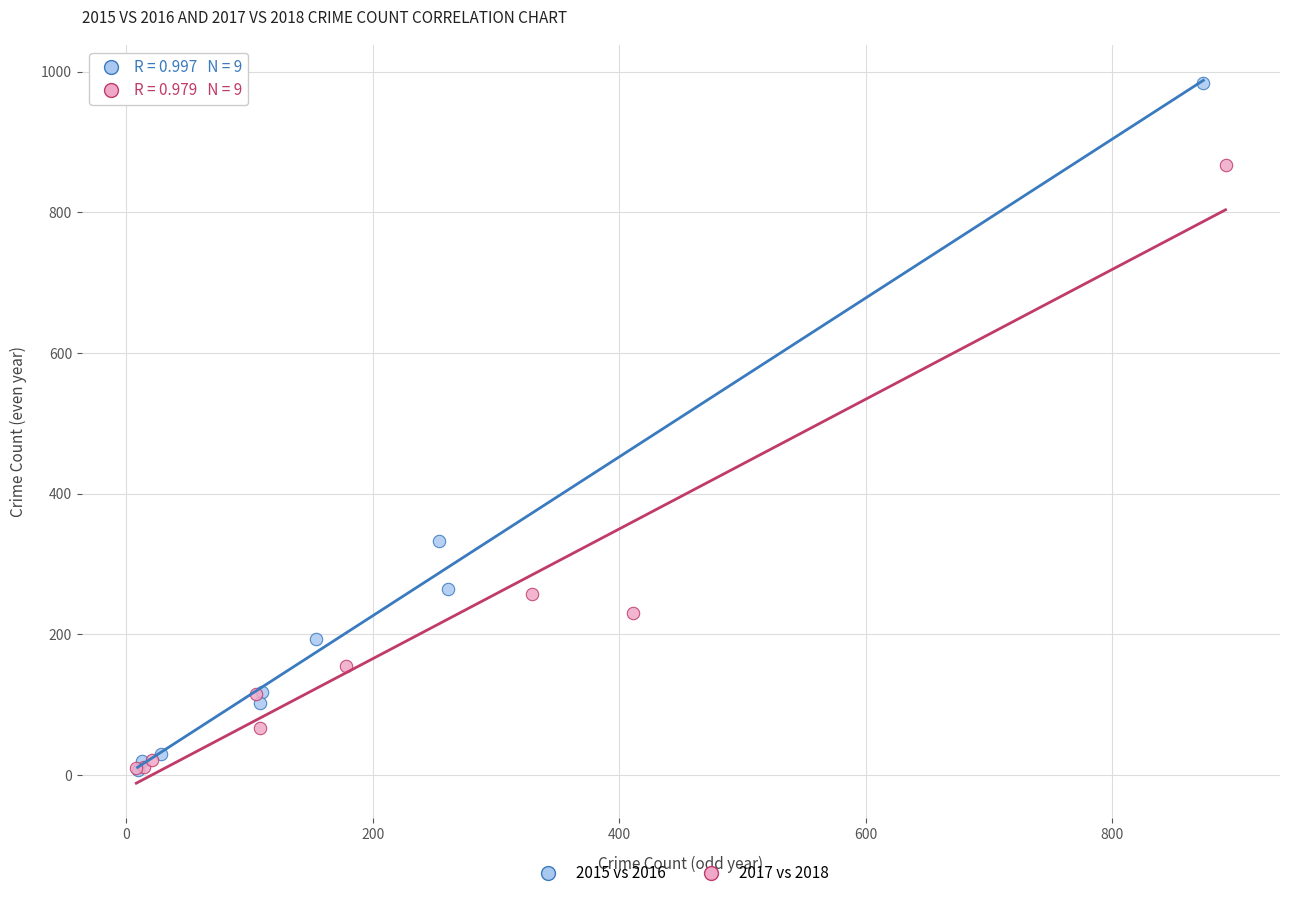

Which series reaches the maximum Y coordinate?

2015 vs 2016